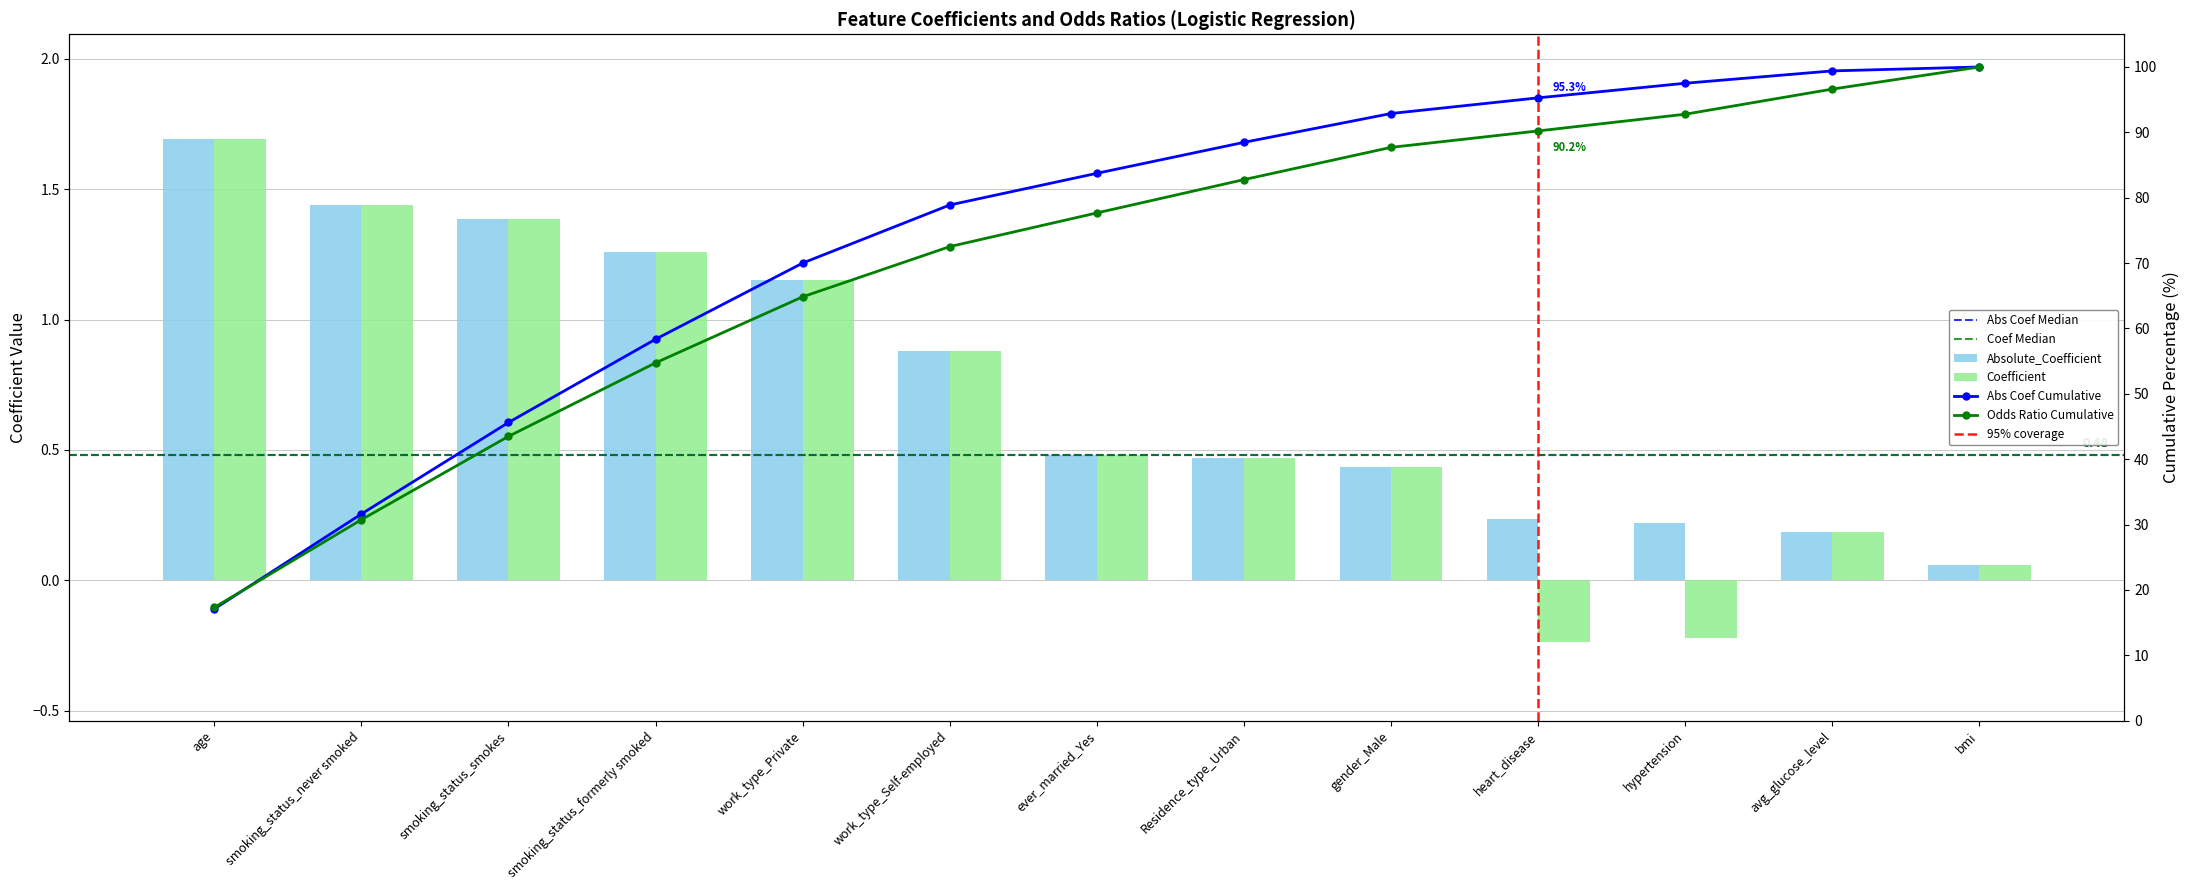

How many data points does each series have?

13